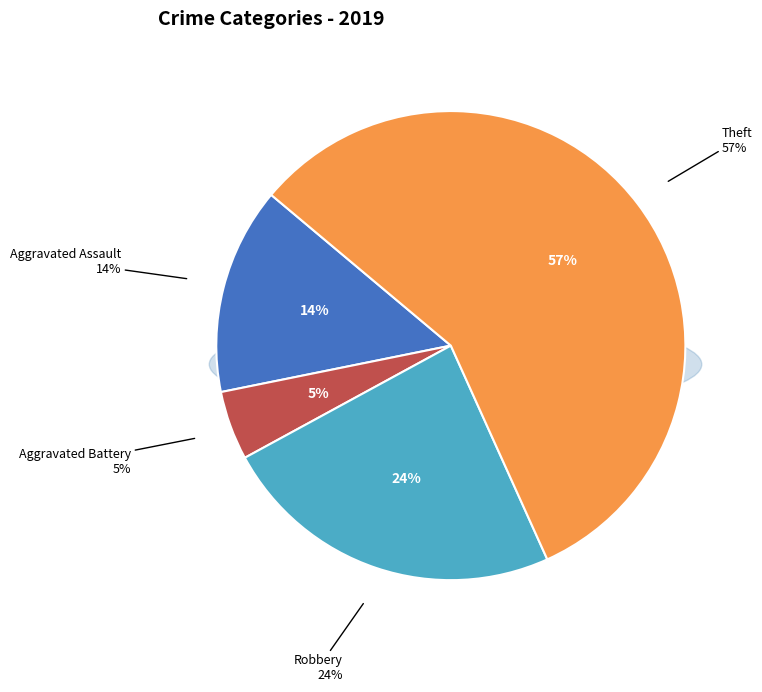

Is the sum of Aggravated Assault and Robbery greater than half?

No